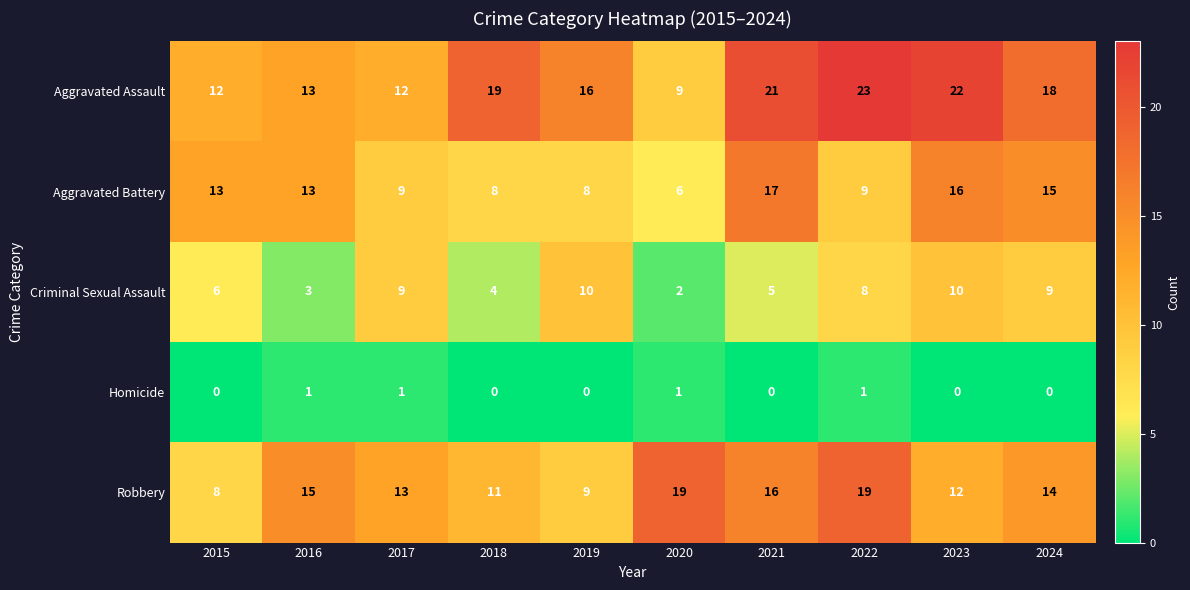

Which series has the largest range (max minus min)?

Aggravated Assault